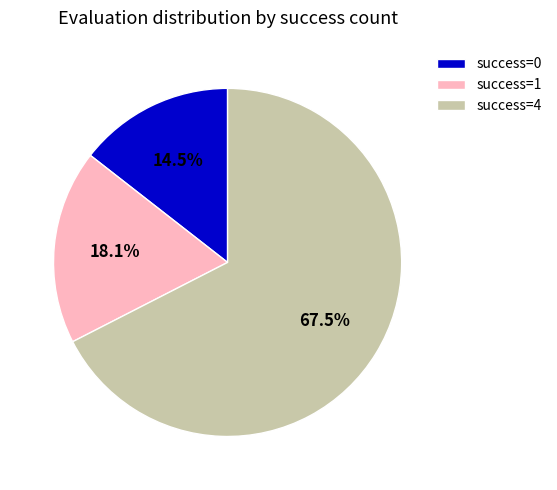

To the nearest percent, what is the difference between the largest and smallest slice percentages?

53%